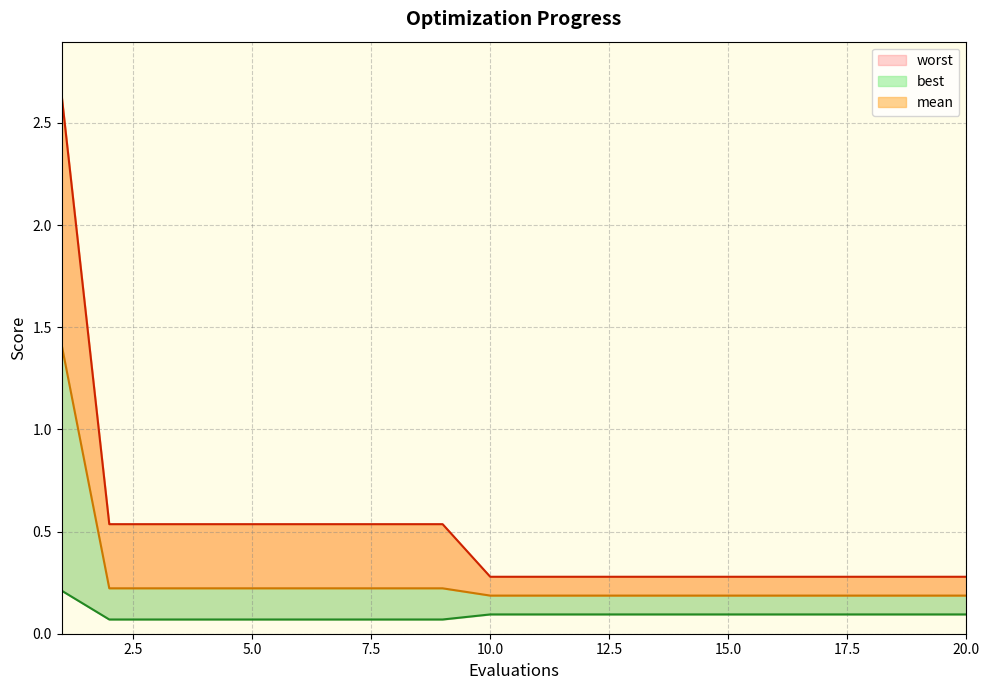

At how many categories does at least one series exceed 1?

1